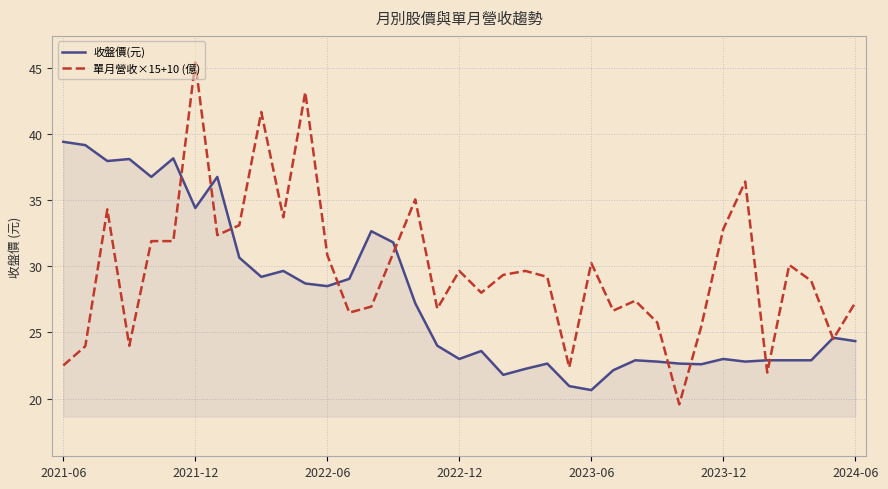

List the series in order of their overall mean, lowest first.

收盤價(元), 單月營收×15+10 (億)